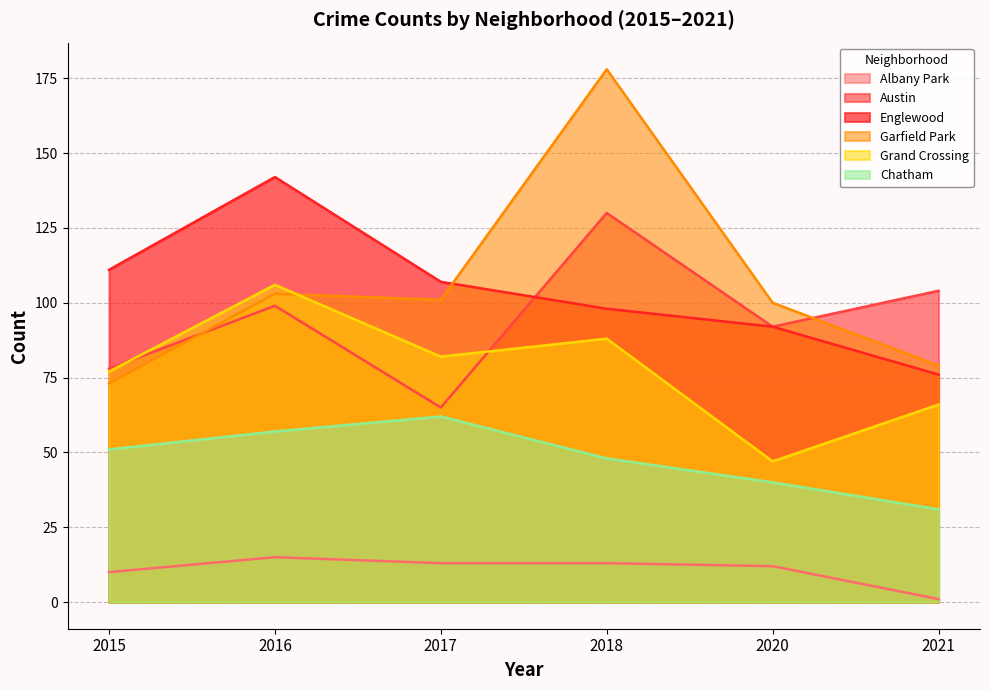

Which label corresponds to the largest value in the chart?

2018